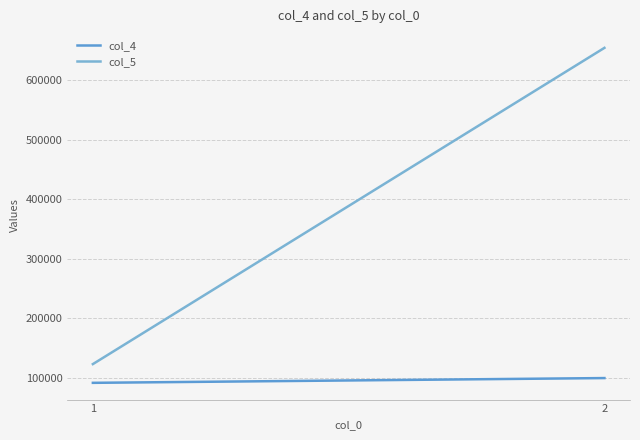

Which has a higher value, 1 or 2?

2